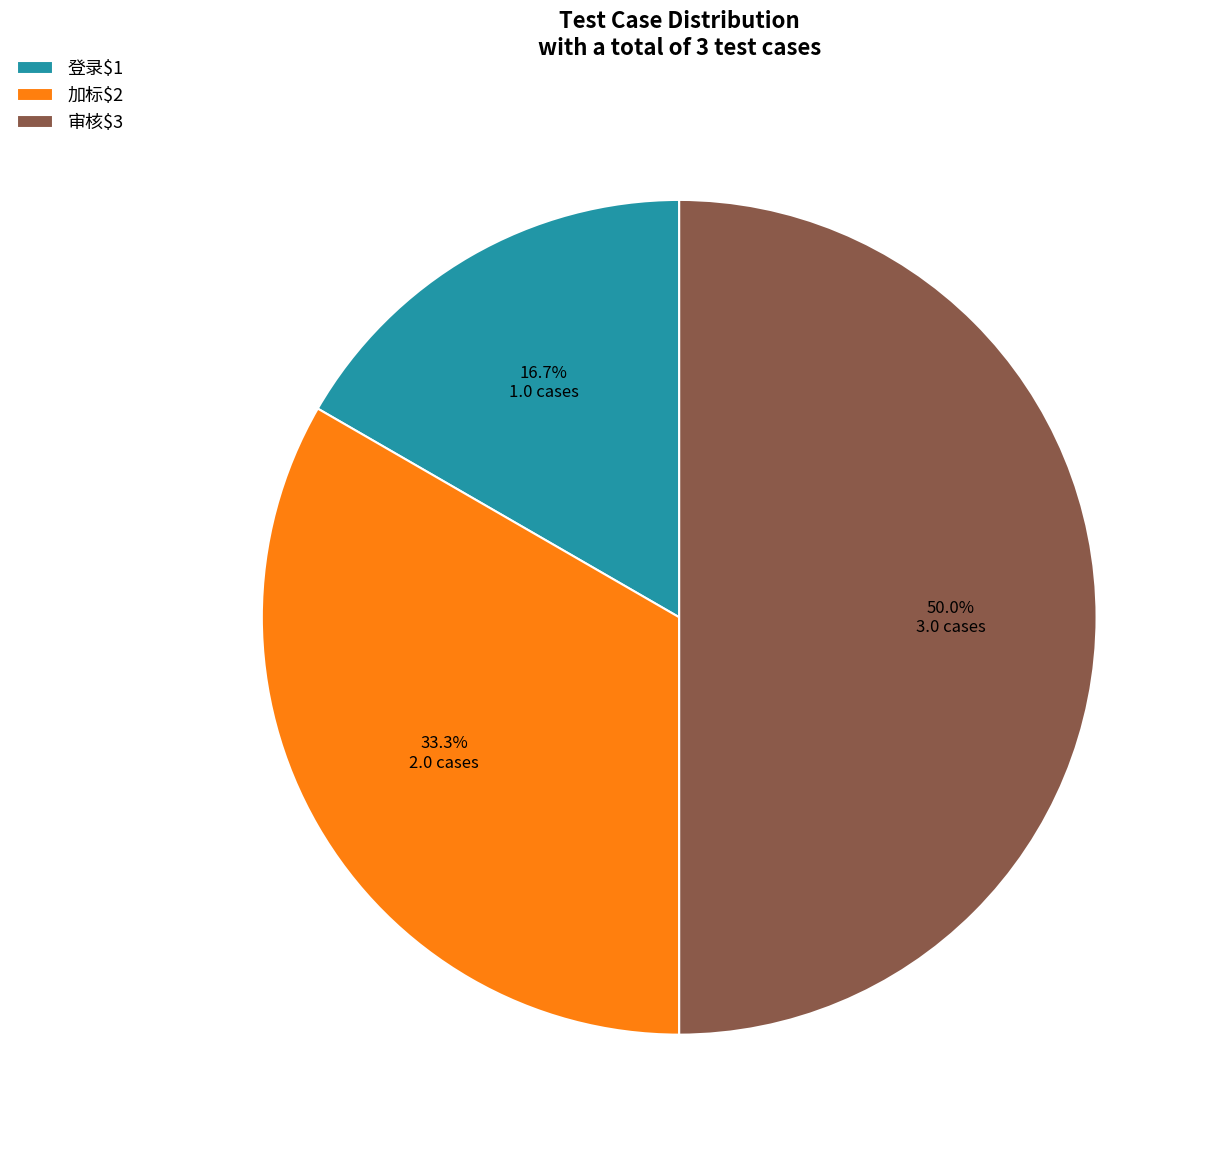

How much of the chart is everything except 登录$1?

83.3%